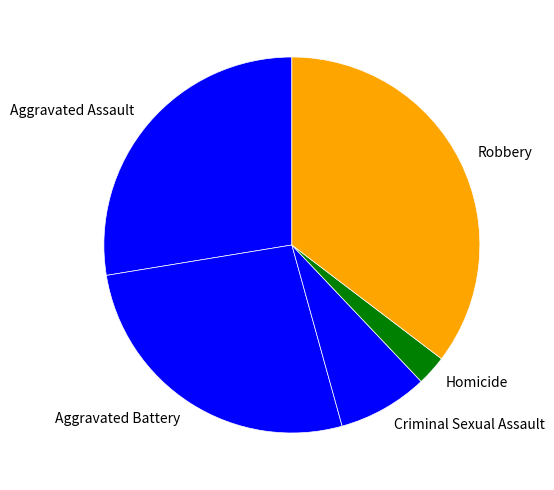

Is Aggravated Battery the majority of the pie?

No